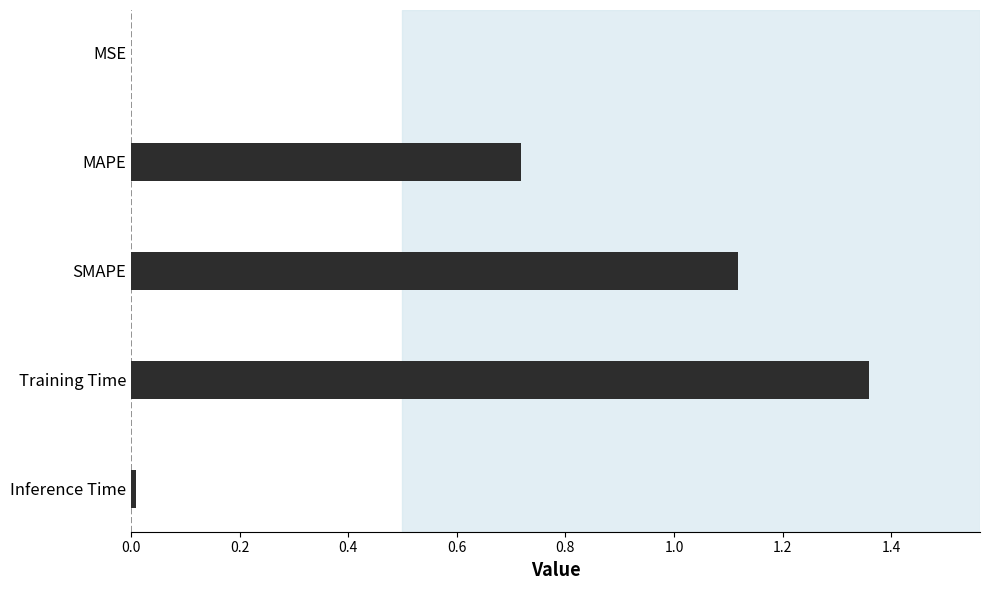

What is the average value?

0.6